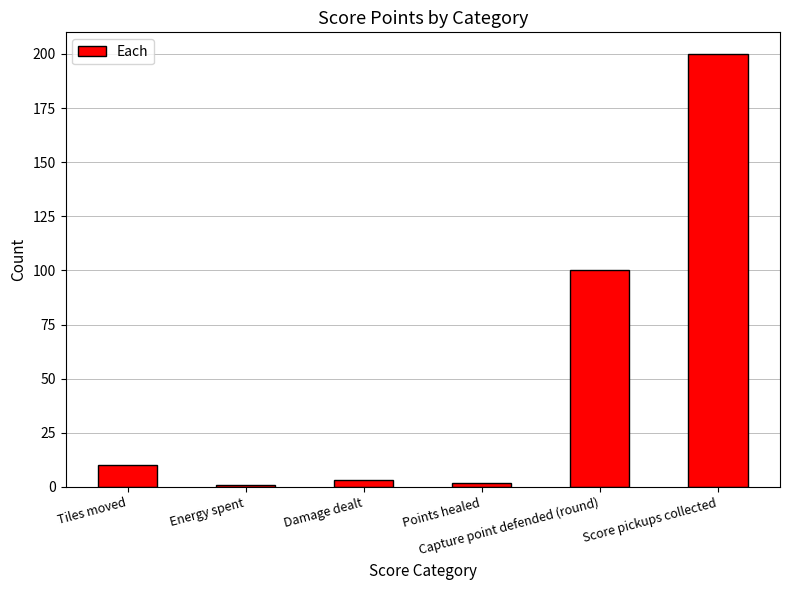

What is the greatest value displayed?

200